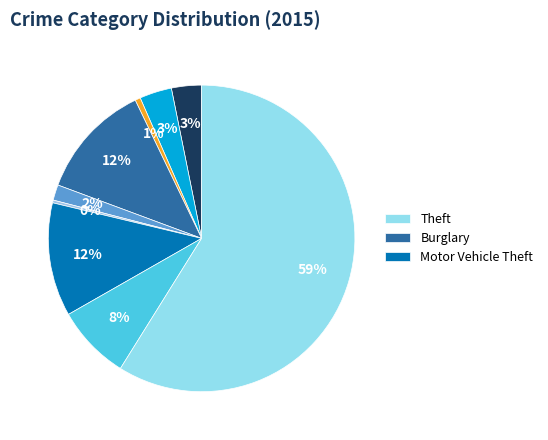

How many segments does this pie chart have?

9